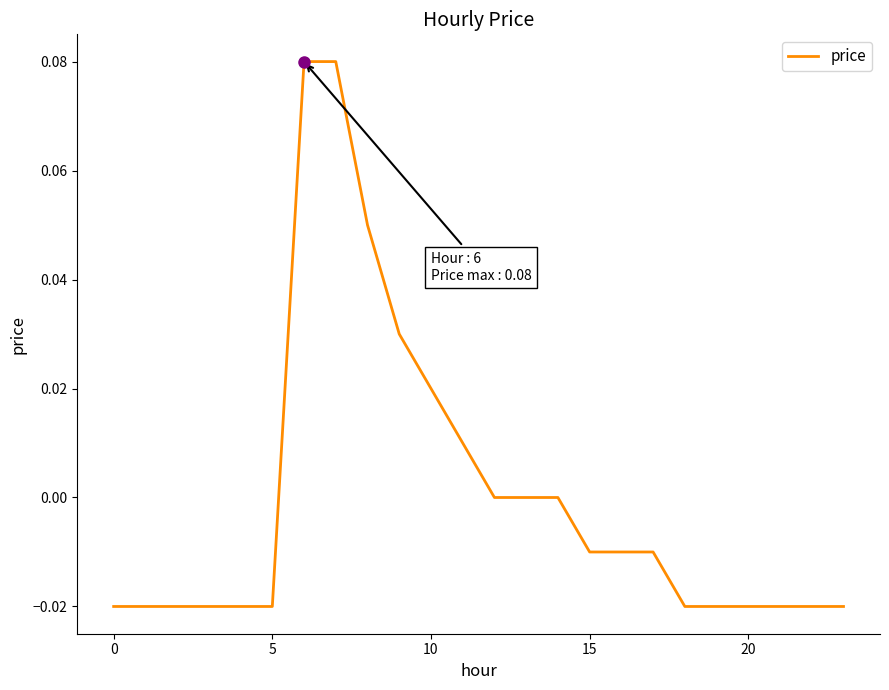

Does the chart have visible grid lines?

No